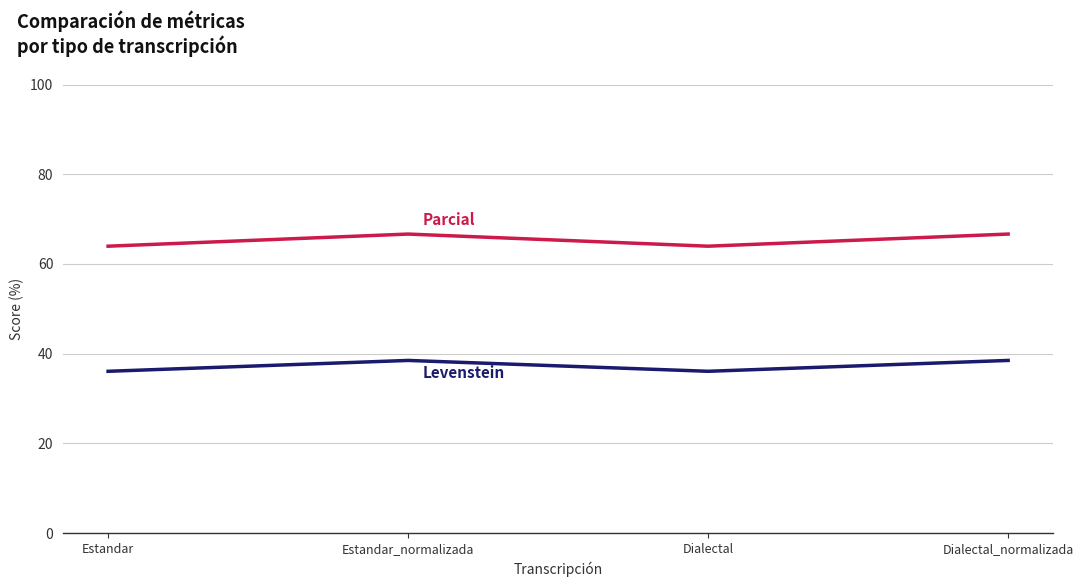

How many series are shown in this chart?

2